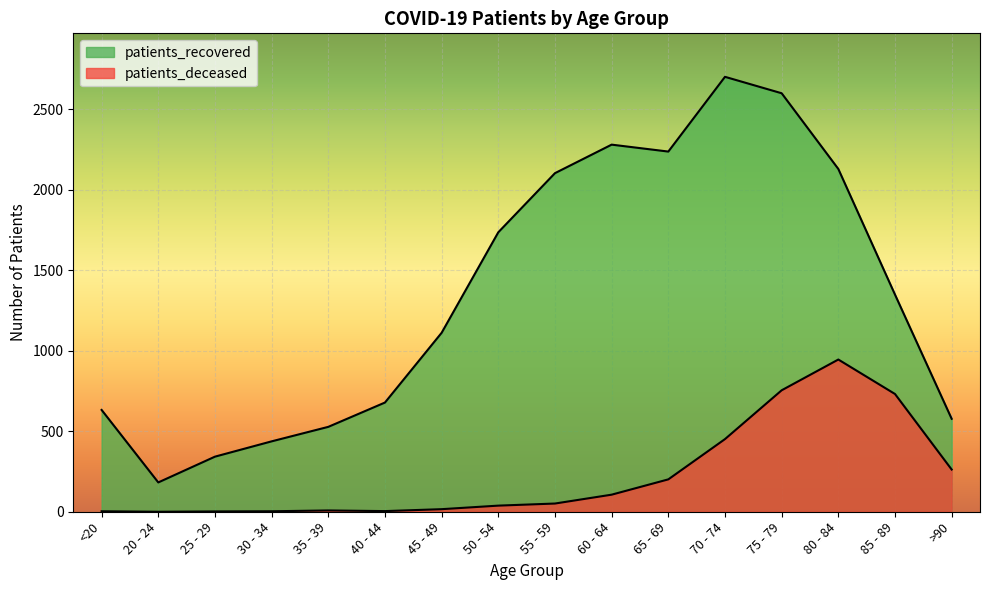

True or false: patients_recovered and patients_deceased cross at least once.

False